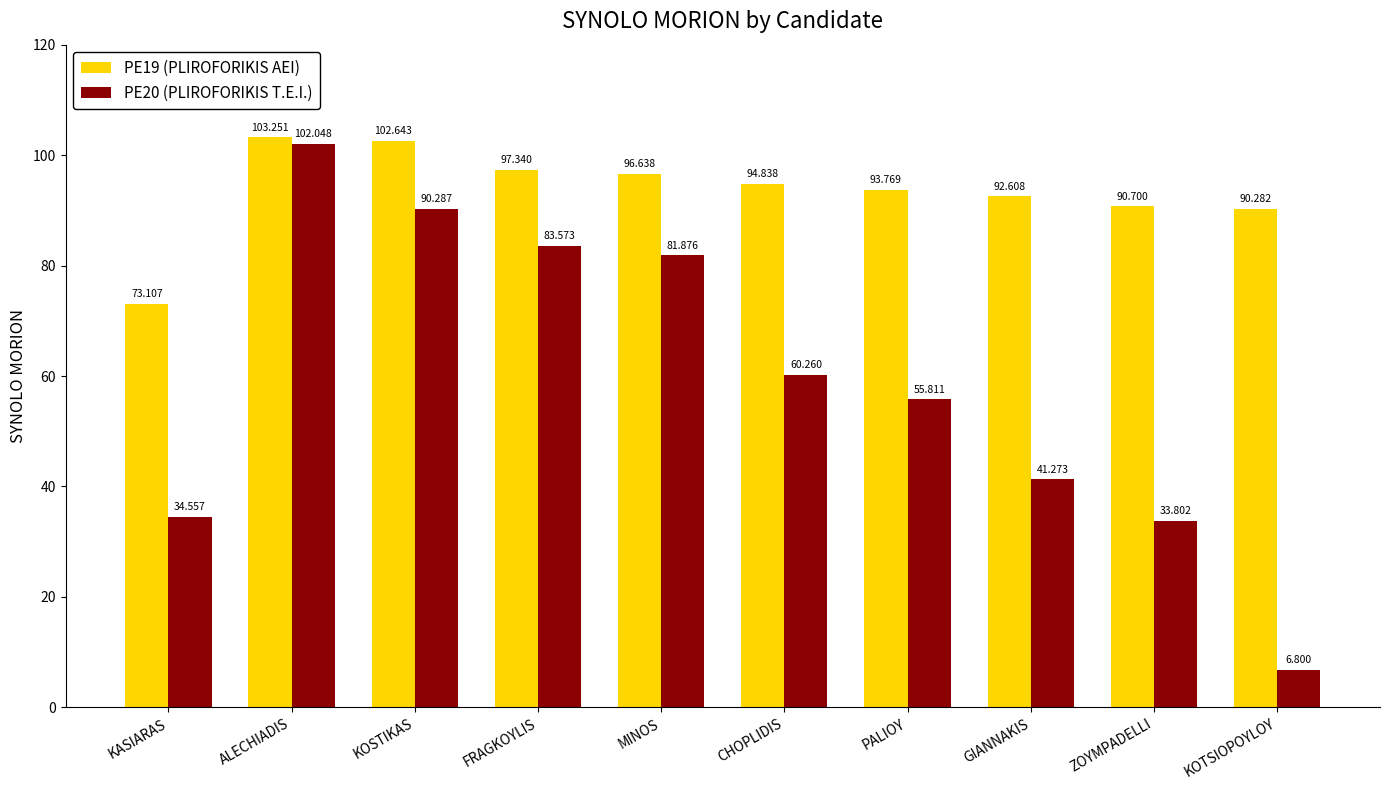

Reading right to left, what are all the values shown in this chart?

PE19 (PLIROFORIKIS AEI): 90.3	90.7	92.6	93.8	94.8	96.6	97.3	102.6	103.3	73.1
PE20 (PLIROFORIKIS T.E.I.): 6.8	33.8	41.3	55.8	60.3	81.9	83.6	90.3	102.0	34.6